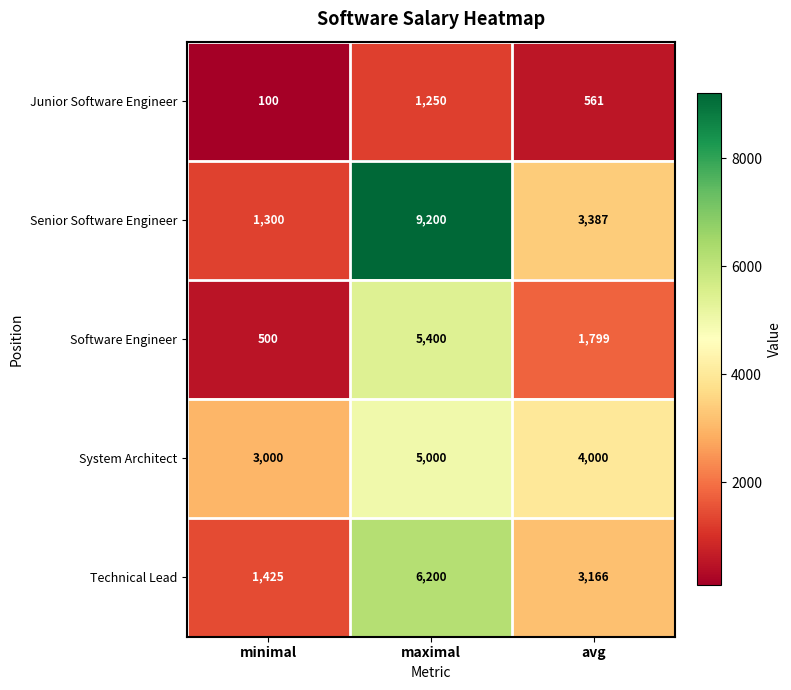

Which category has the lowest value across all series?

minimal